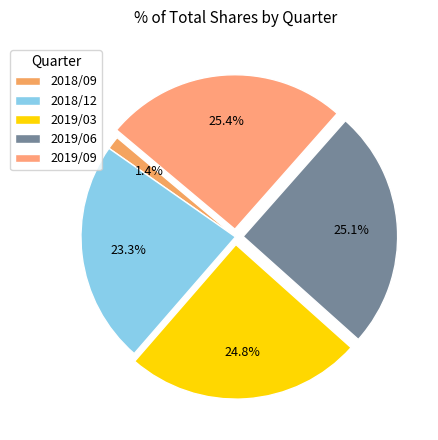

Which has a higher value, 2018/12 or 2019/09?

2019/09